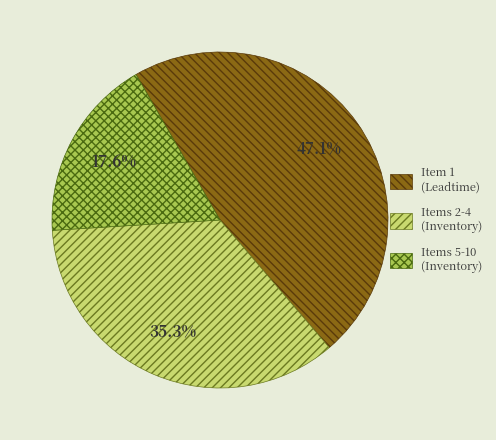

Is there a majority slice in this chart?

No